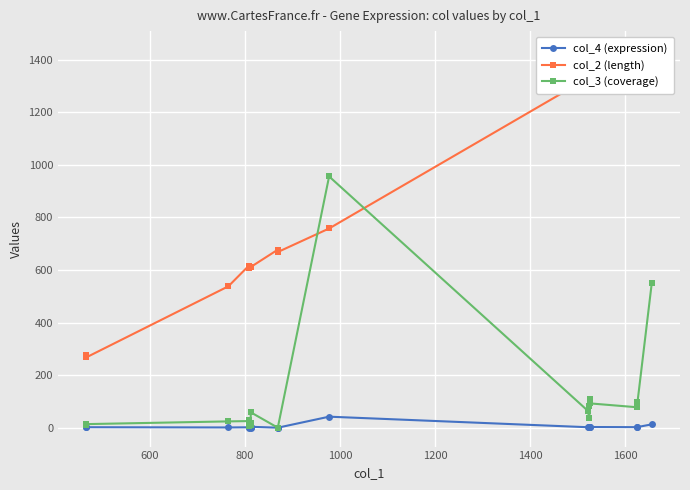

Does the chart display data point markers on the line(s)?

Yes